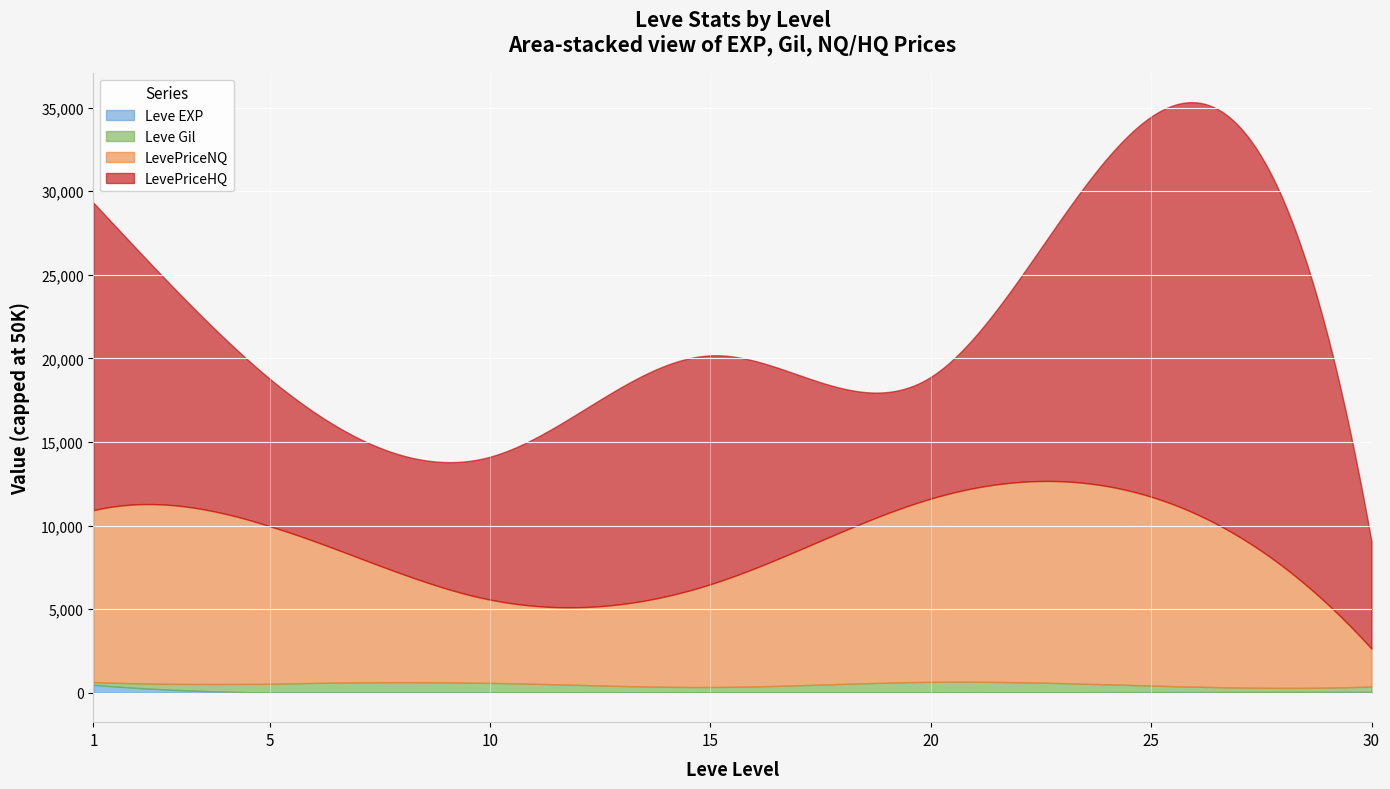

What is the average value of the Leve EXP series?

41.3